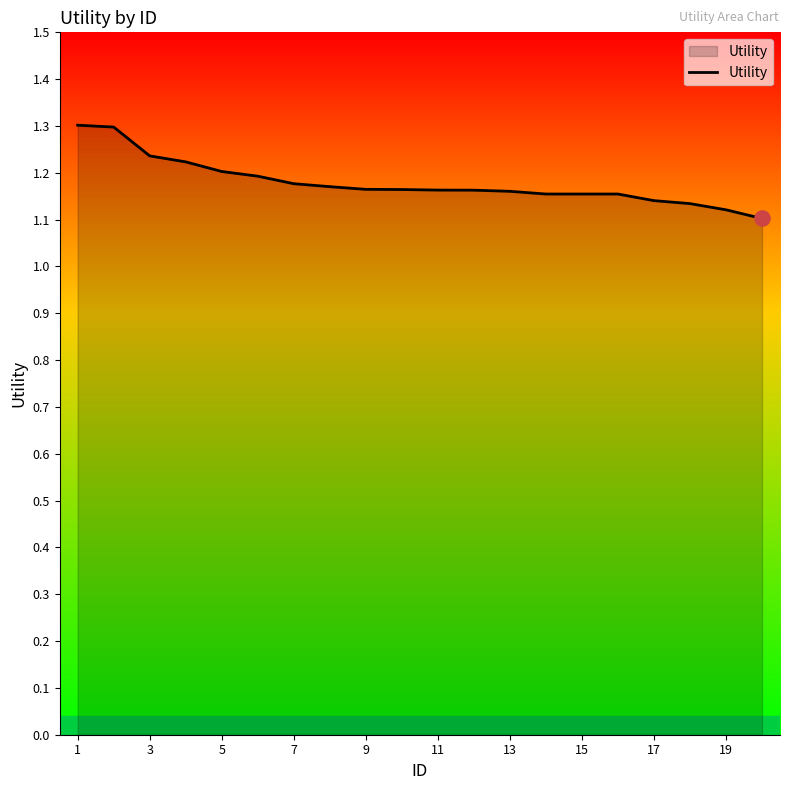

What is the greatest value displayed?

1.3